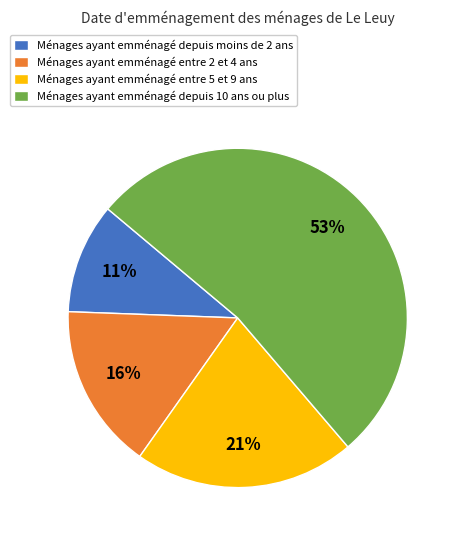

Which slice represents more than half of the pie?

Ménages ayant emménagé depuis 10 ans ou plus